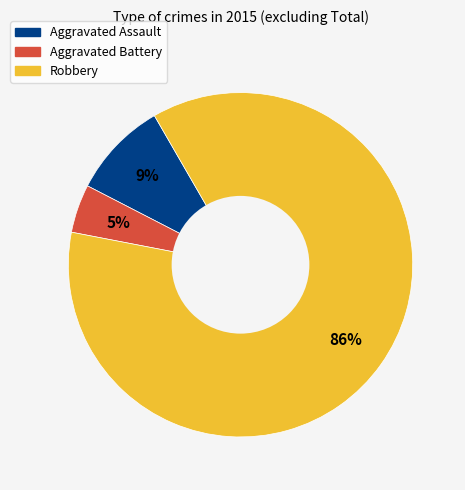

How many slices are in this pie chart?

3